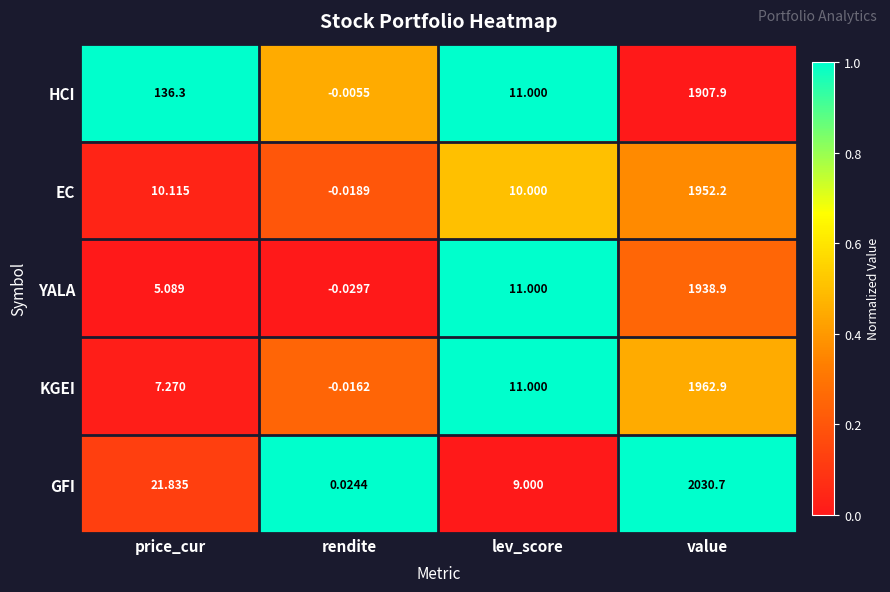

Where does the GFI series first go above 21?

price_cur